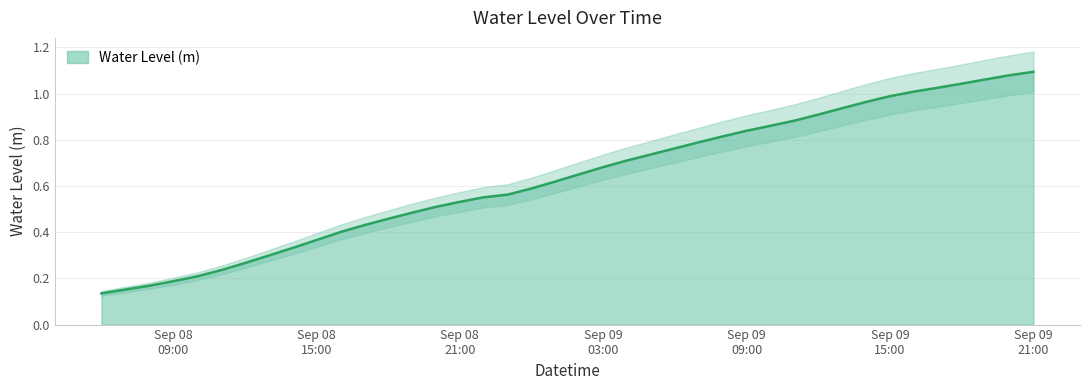

Reading left to right, list all the values displayed in this chart.

0.1	0.2	0.2	0.2	0.2	0.2	0.3	0.3	0.3	0.4	0.4	0.4	0.5	0.5	0.5	0.5	0.6	0.6	0.6	0.6	0.7	0.7	0.7	0.7	0.8	0.8	0.8	0.8	0.9	0.9	0.9	0.9	1.0	1.0	1.0	1.0	1.0	1.1	1.1	1.1